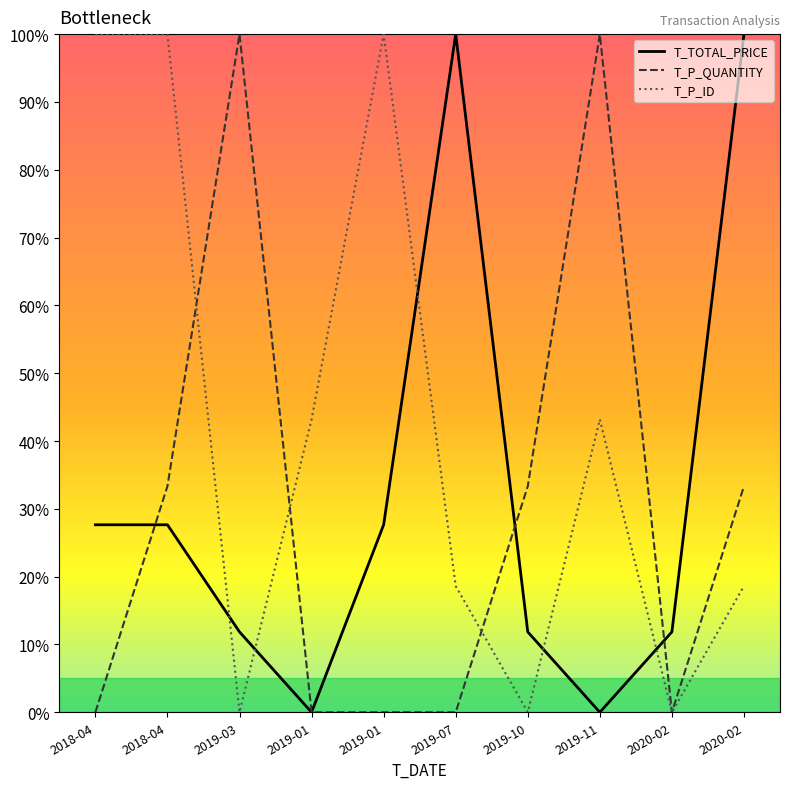

Which category has the lowest value in the T_P_ID series?

2019-03